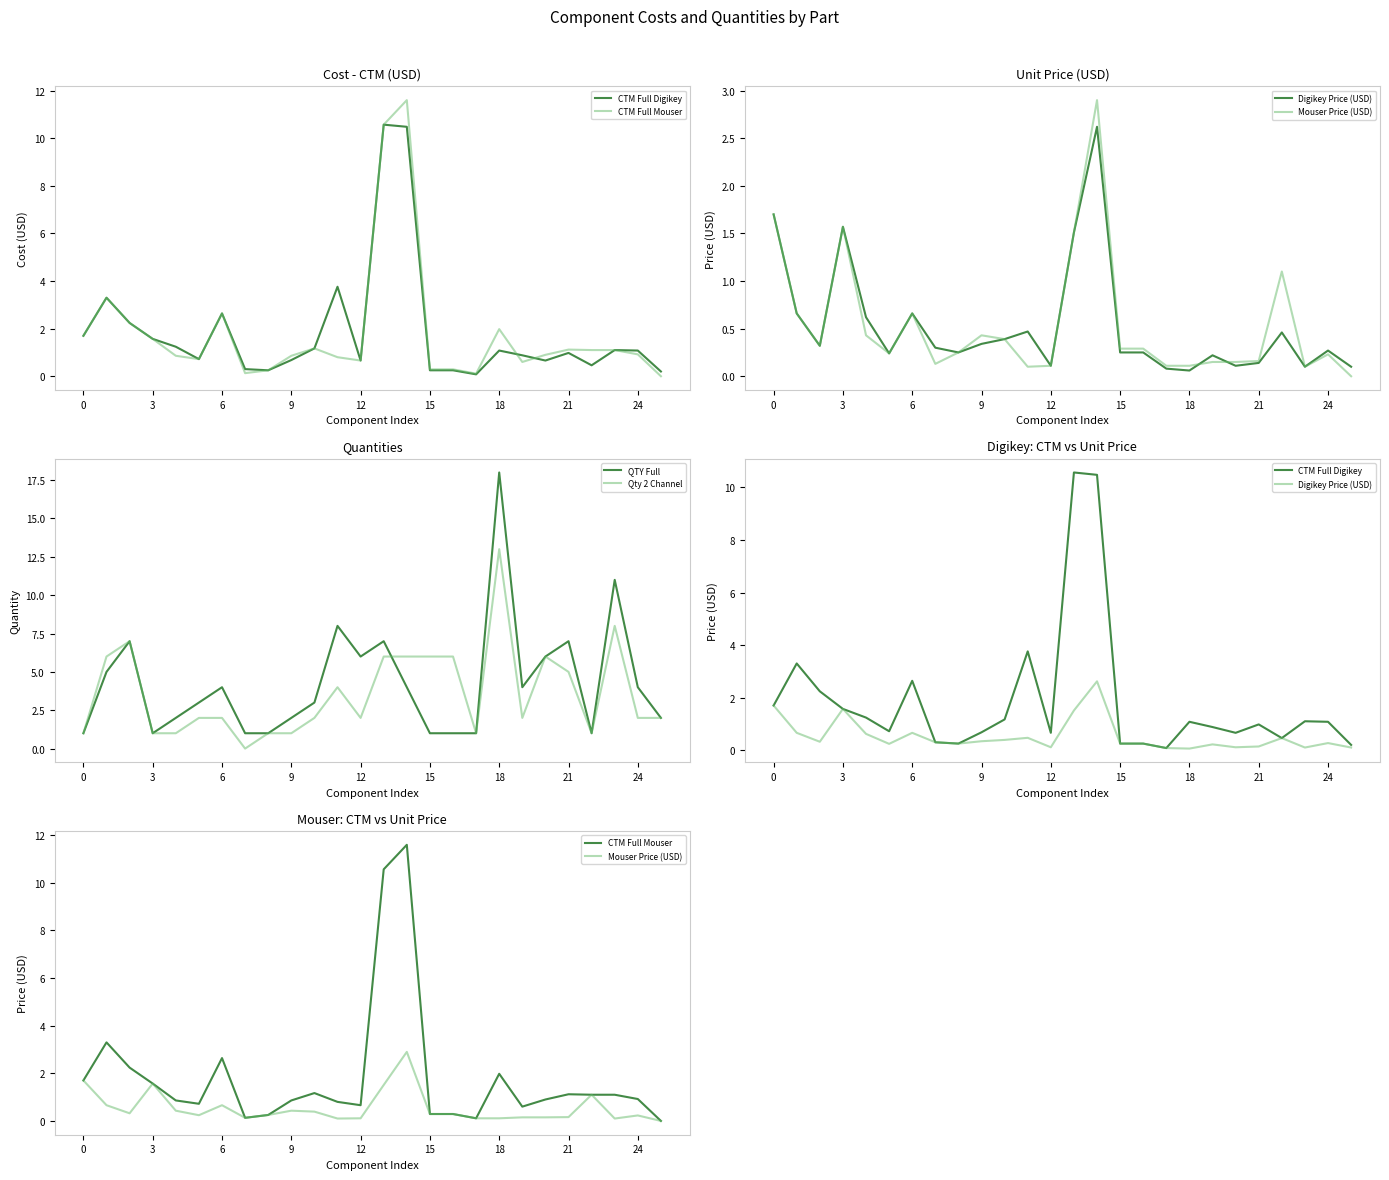

At which category is the sum across all series the highest?

14